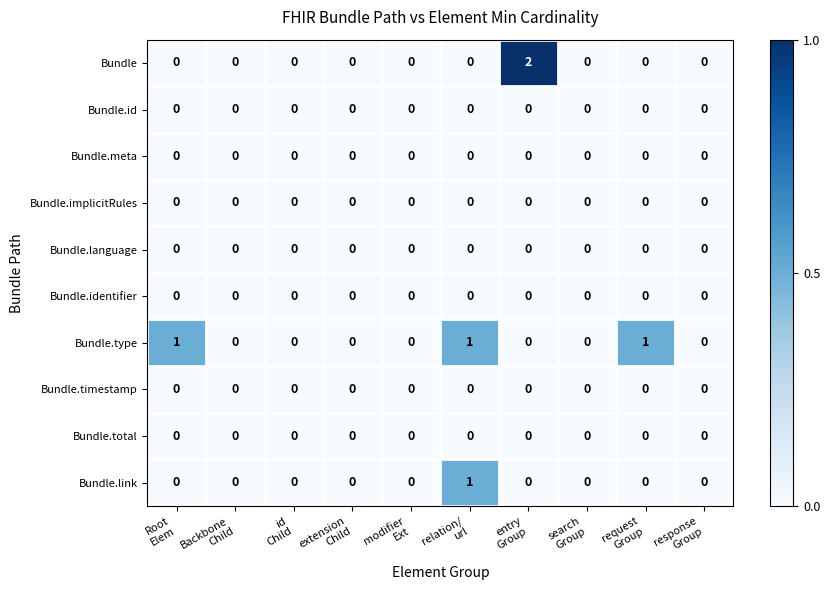

Which series has the largest range (max minus min)?

Bundle